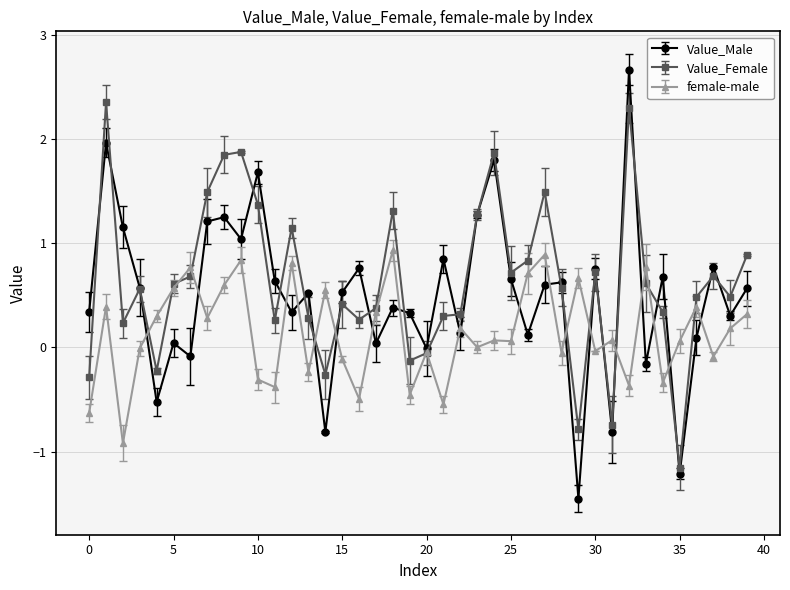

Which series has the largest range (max minus min)?

Value_Male